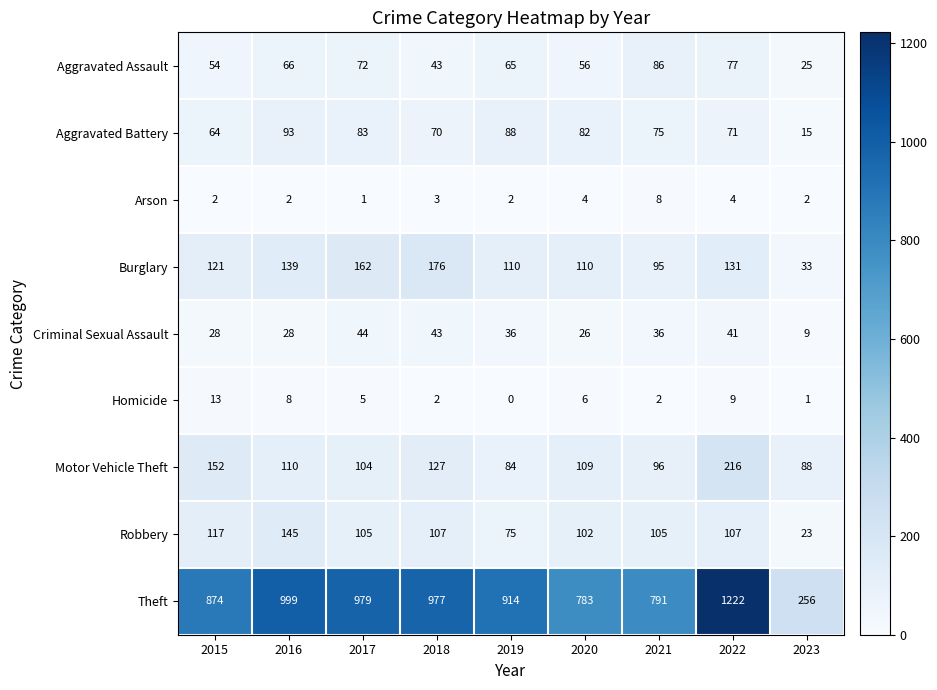

What is the total value across all series at 2023?

452